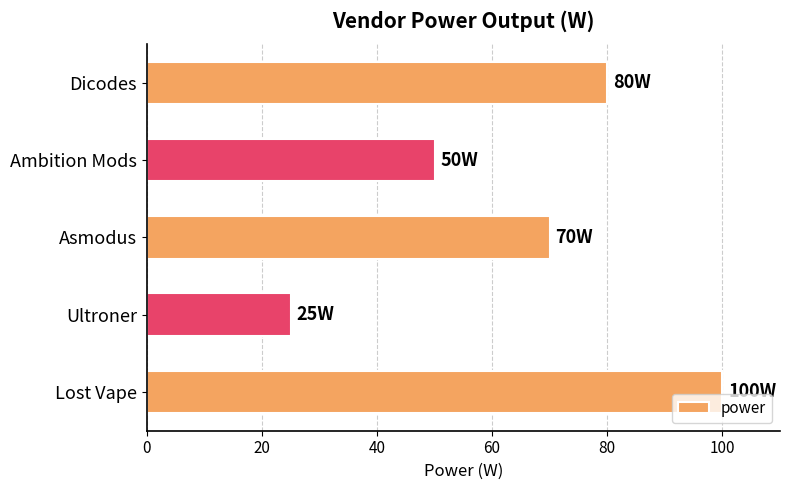

Where is the data nearest to the value 62?

Asmodus